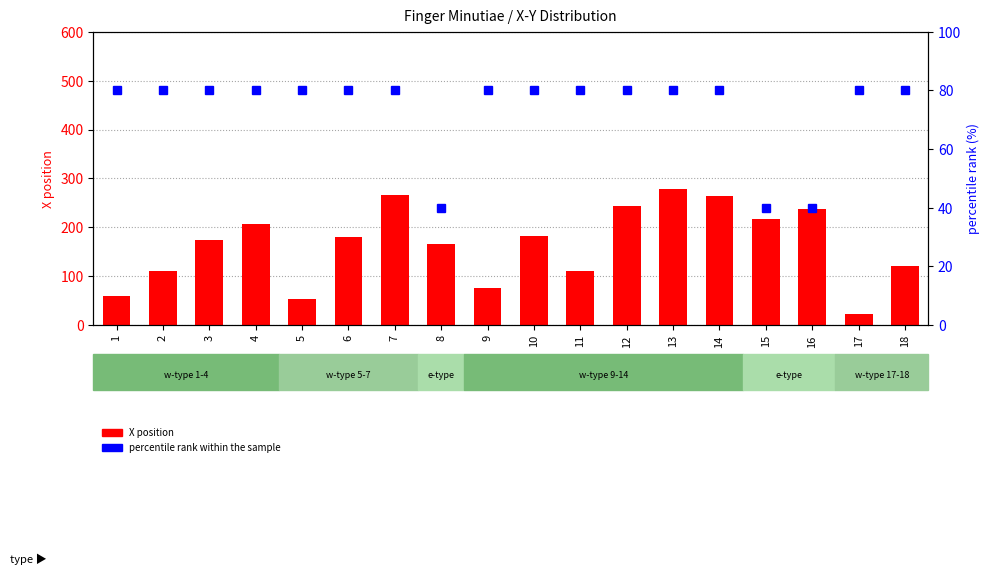

At which category does the chart reach its minimum across all series?

17